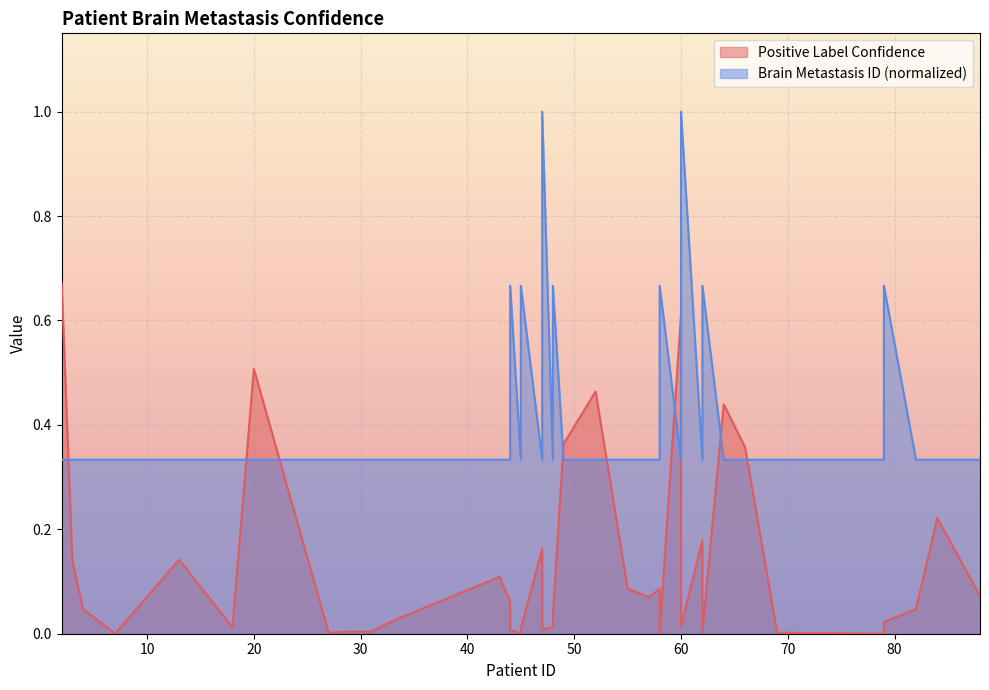

How many Brain Metastasis ID values are between 0 and 1?

40